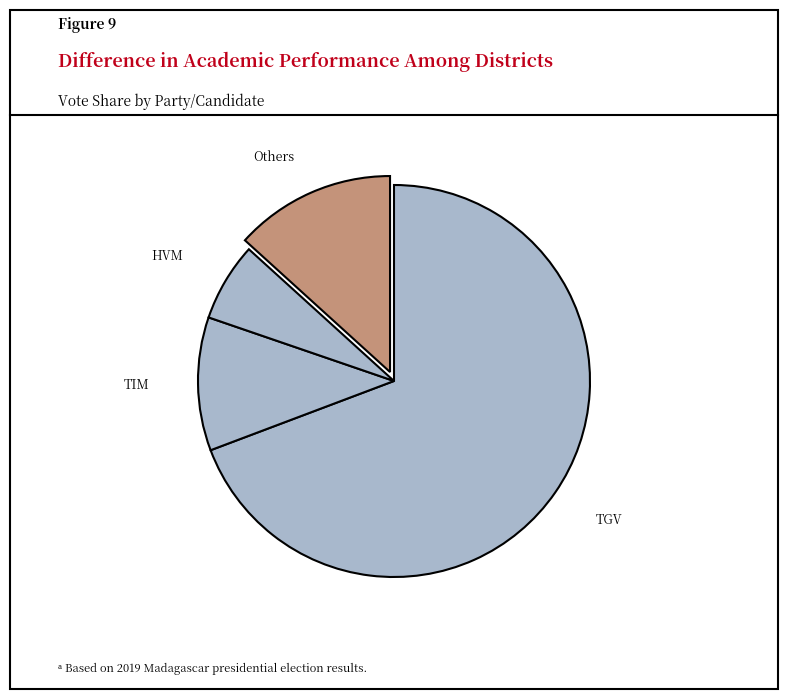

Combined, do Others and TGV account for over 50%?

Yes